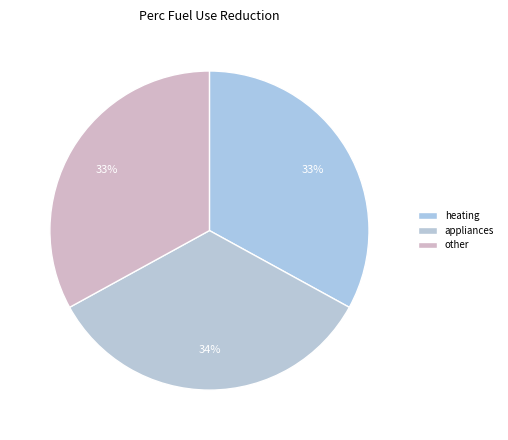

To the nearest percent, what portion does other represent?

33%